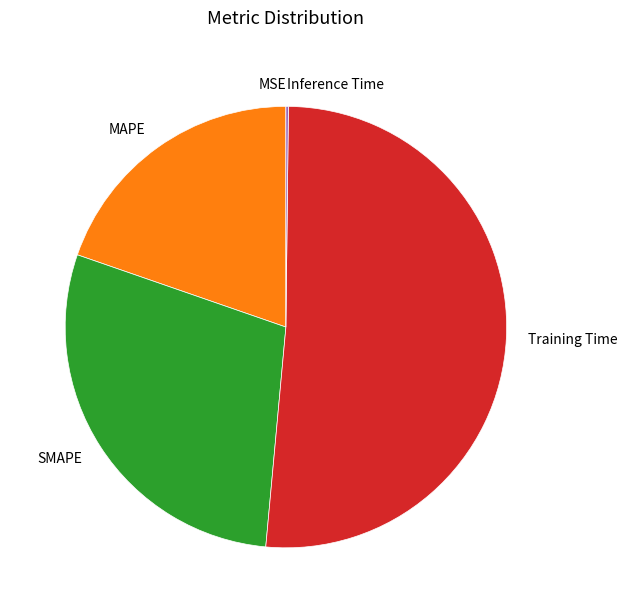

What is the largest slice in the pie chart?

Training Time